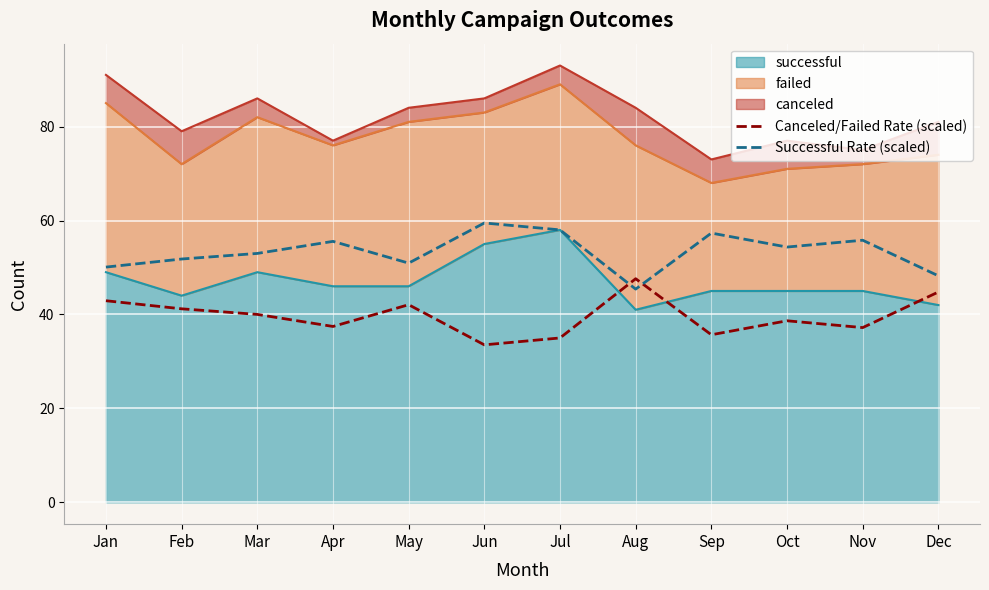

Which series changed the most between Jul and Aug?

Canceled/Failed Rate (scaled)